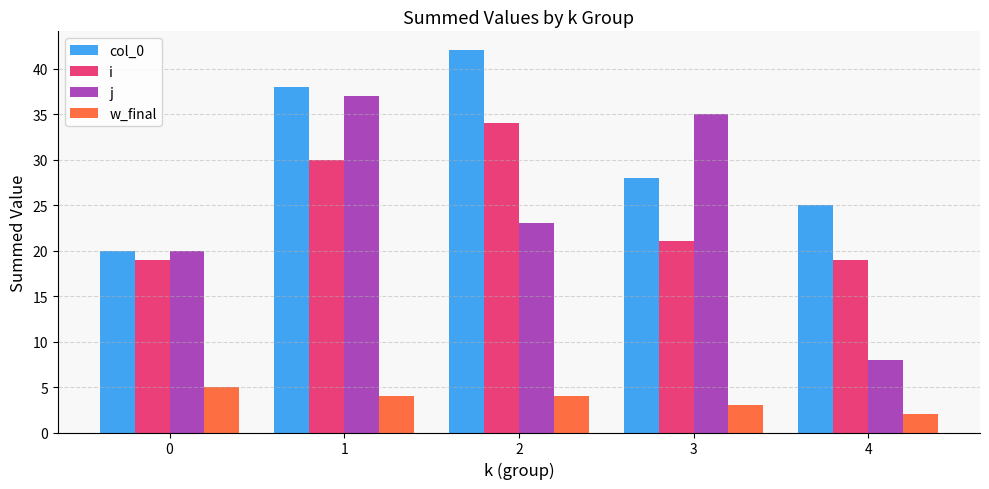

Reading right to left, list all the values displayed in this chart.

col_0: 25	28	42	38	20
i: 19	21	34	30	19
j: 8	35	23	37	20
w_final: 2	3	4	4	5